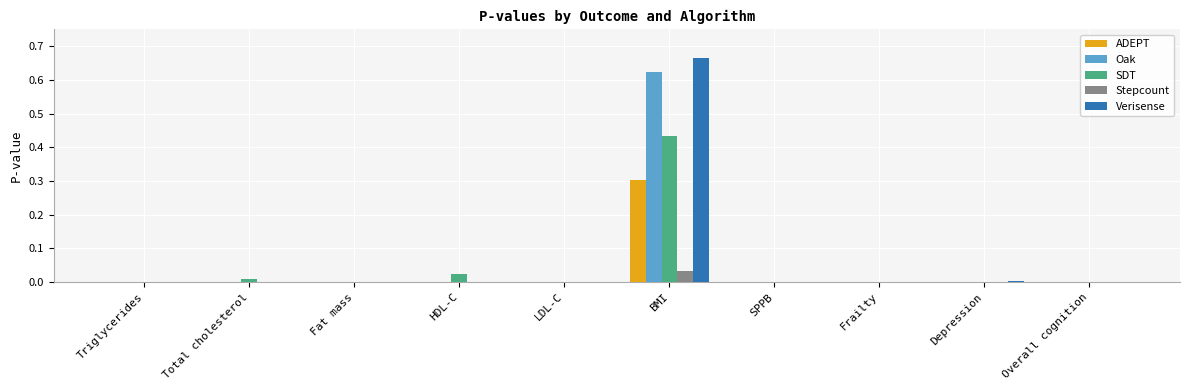

What is the sum of all ADEPT values?

0.3